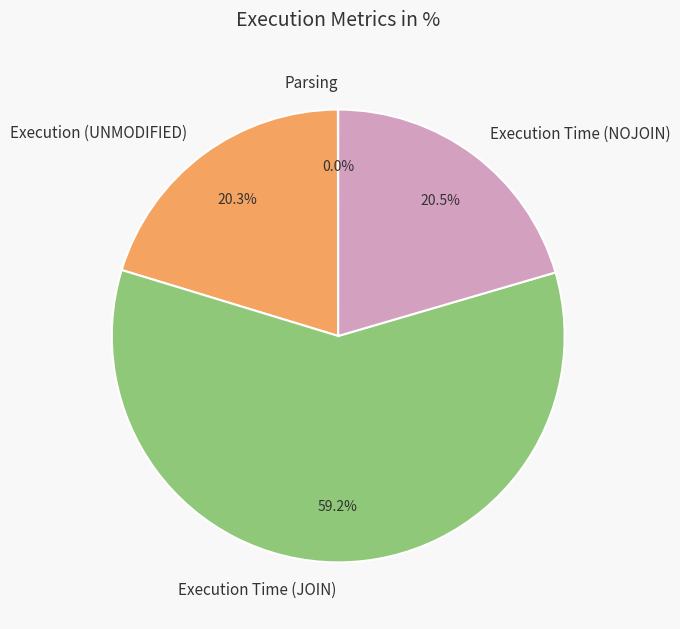

Is the sum of Execution (UNMODIFIED) and Execution Time (NOJOIN) greater than half?

No